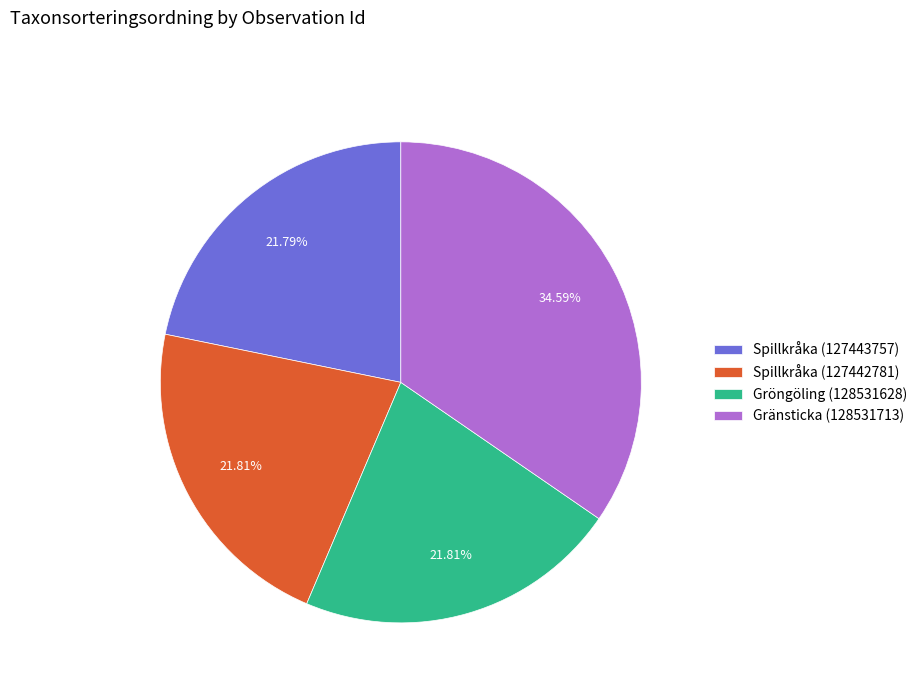

Between Gränsticka (128531713) and Spillkråka (127442781), which is larger?

Gränsticka (128531713)